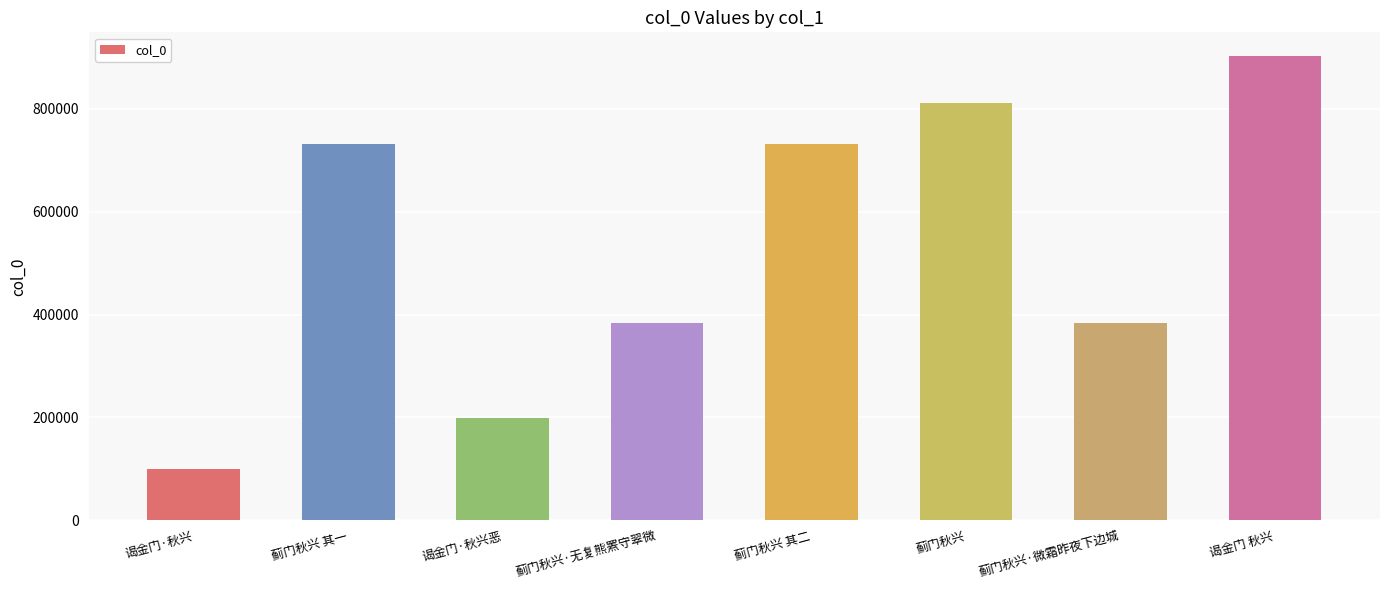

What is the label of the 7th bar from the right?

蓟门秋兴 其一